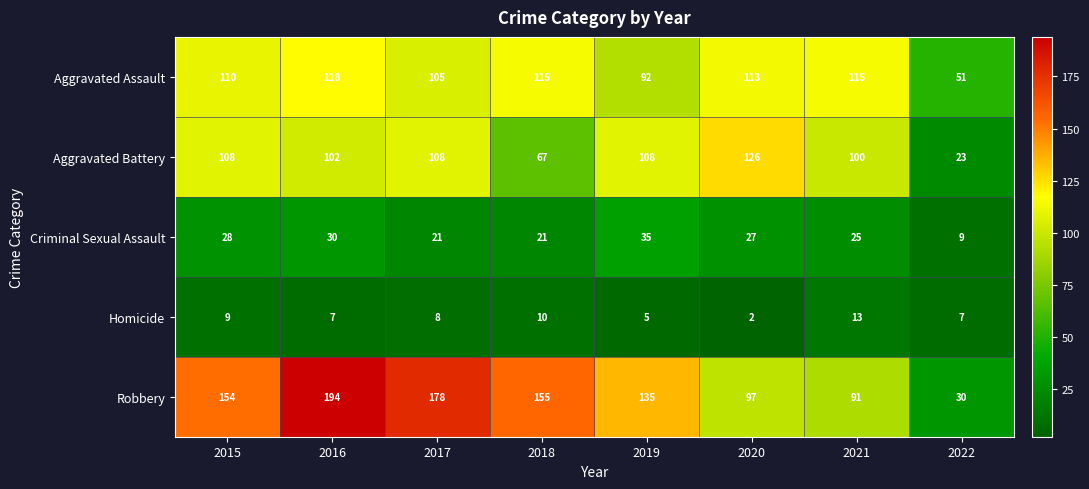

At which label does Aggravated Assault first exceed 113?

2016